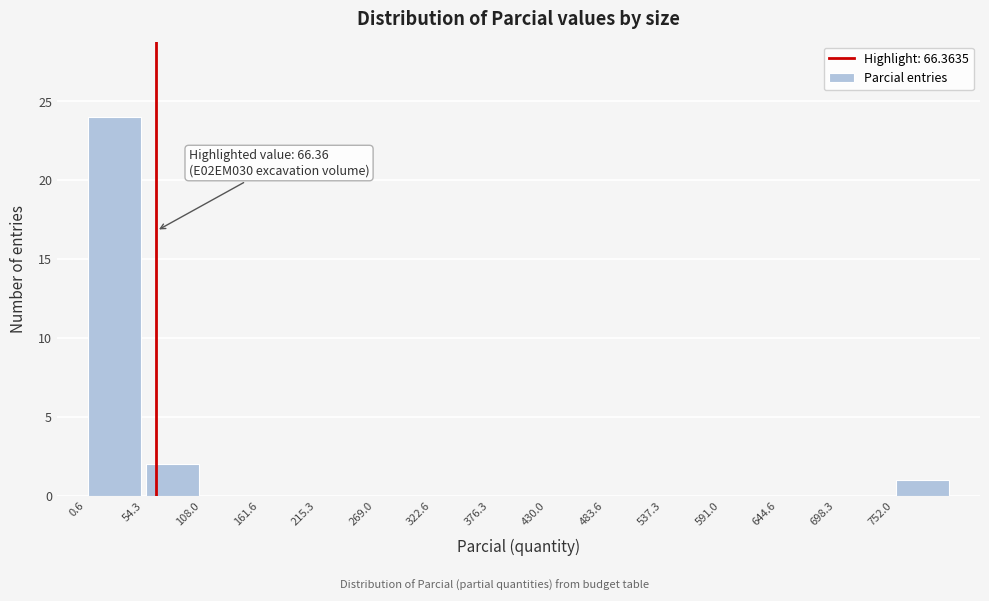

Which range on the x-axis has the tallest bar?

0 to 50